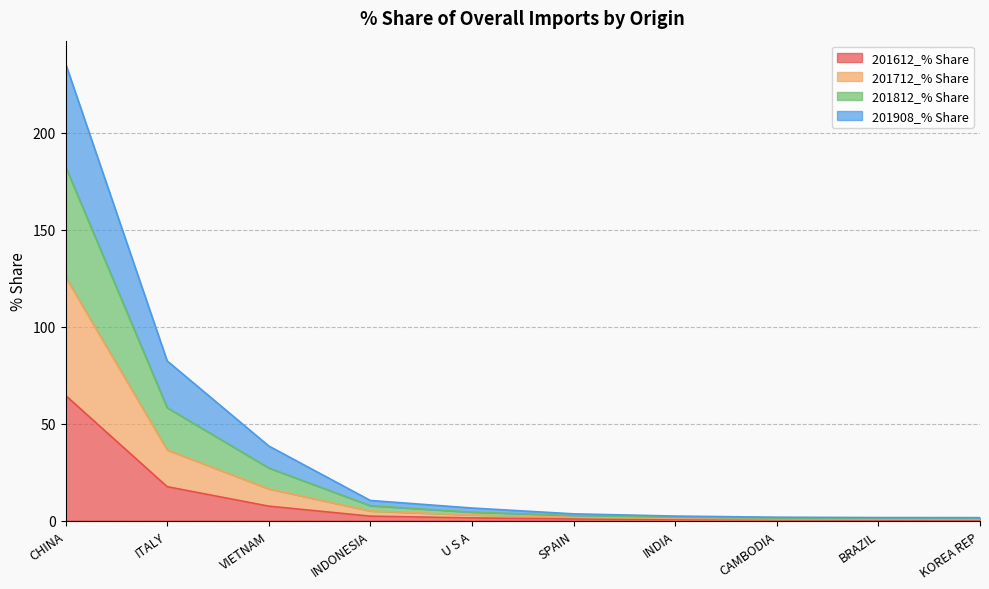

Which category has the lowest value in the 201812_% Share series?

KOREA REP